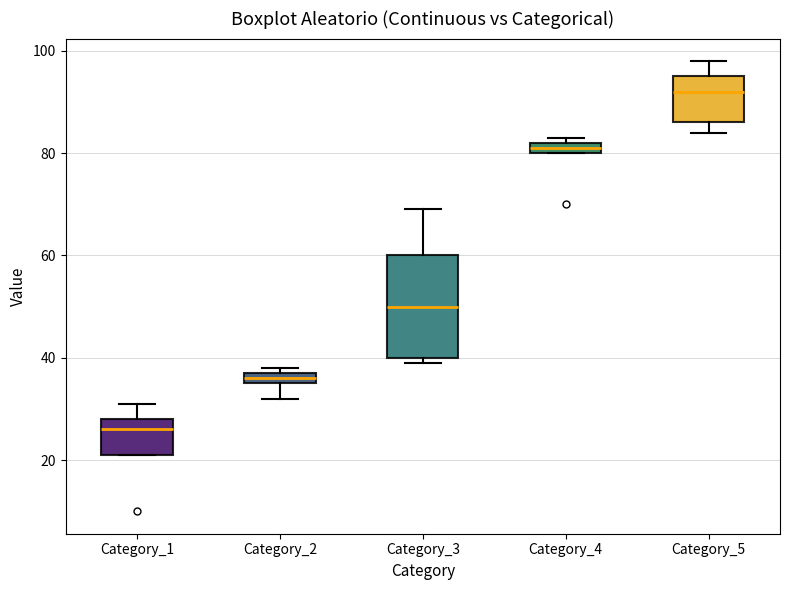

Where is the upper edge of the box for Category_4 on the y-axis? The values are not printed on the chart, so give them approximately, as read against the axis.

82